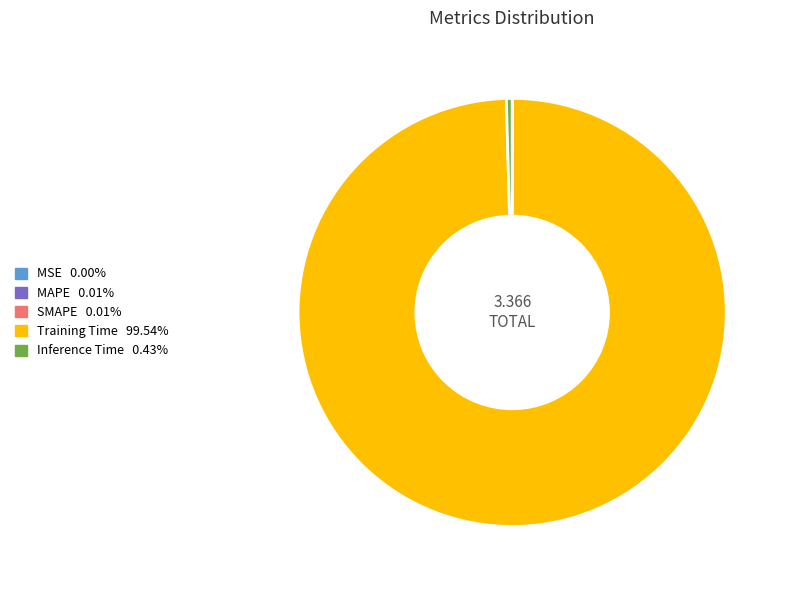

Which has a higher value, Inference Time or Training Time?

Training Time